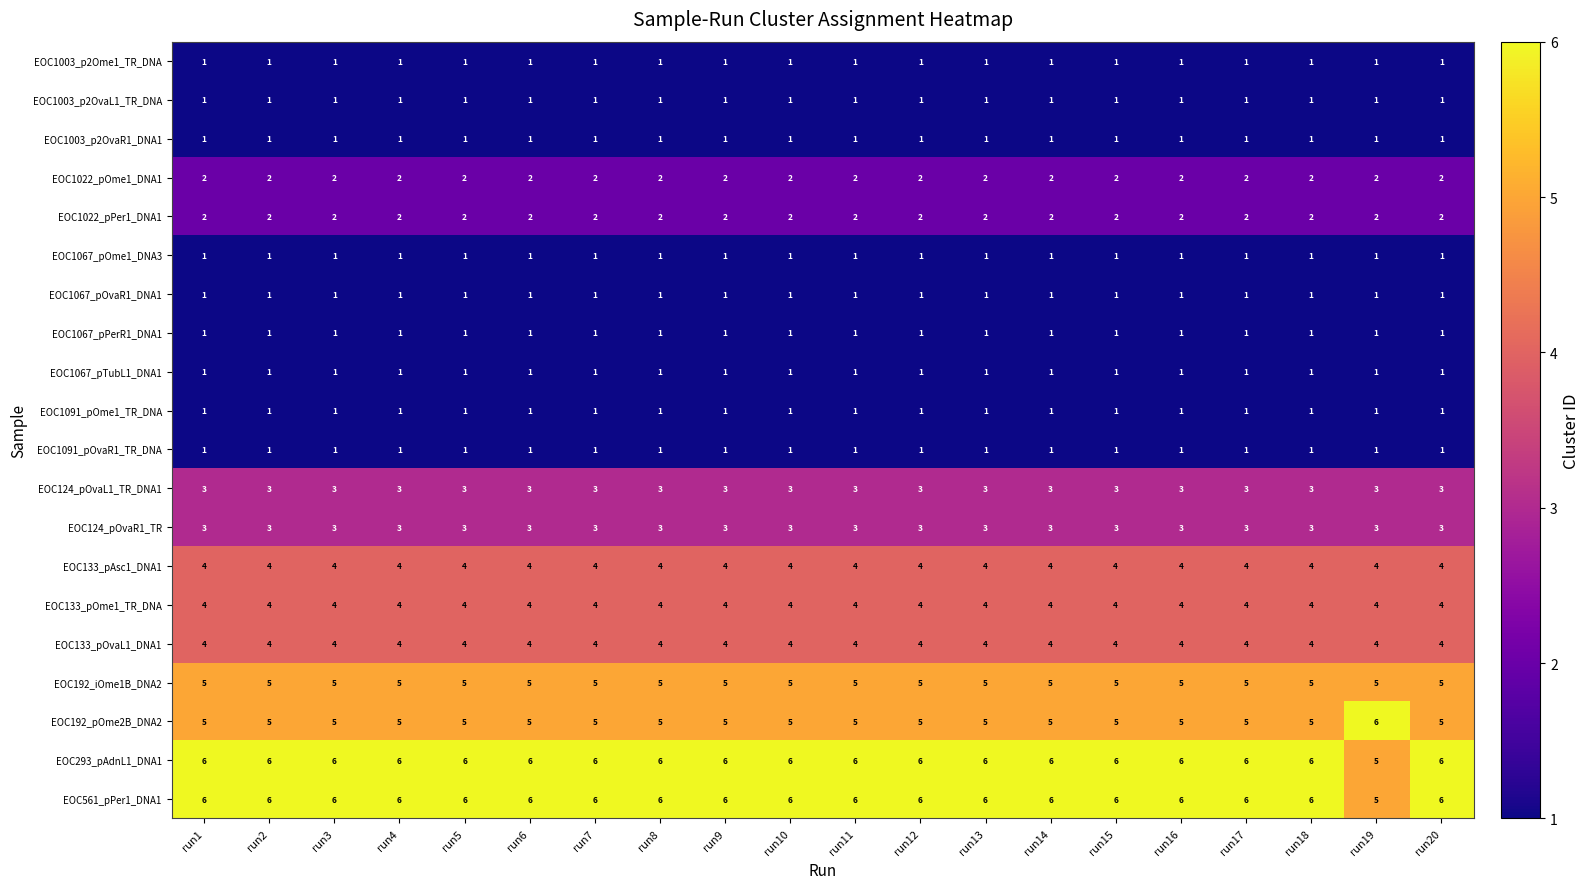

What is the sum of all EOC561_pPer1_DNA1 values?

119